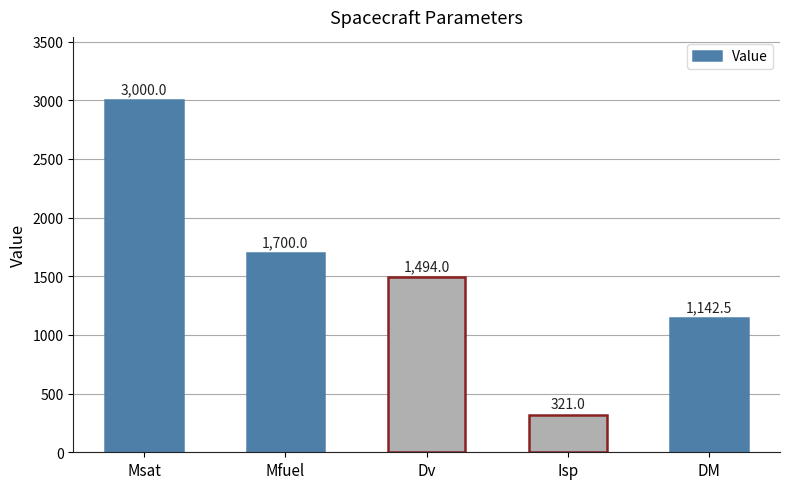

List the labels in order of value, smallest first.

Isp, DM, Dv, Mfuel, Msat